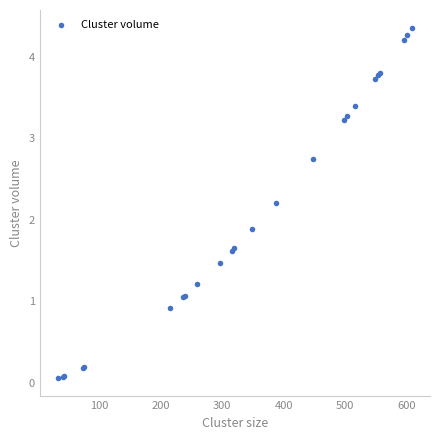

What Y value in the scatter plot is closest to 2?

1.9